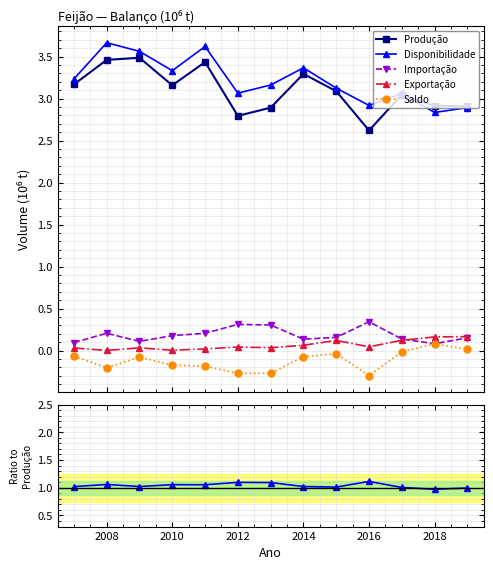

Is this an area chart (filled region under the line)?

No